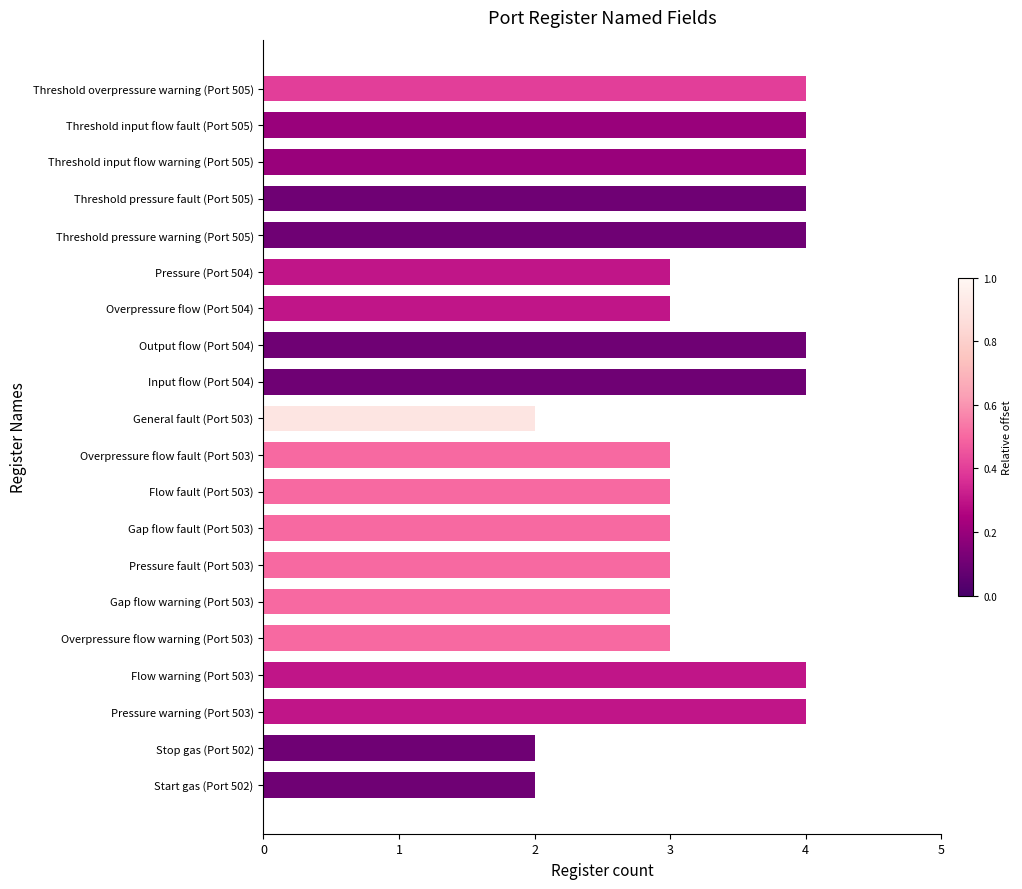

Between Flow fault (Port 503) and Threshold overpressure warning (Port 505), which is larger?

Threshold overpressure warning (Port 505)